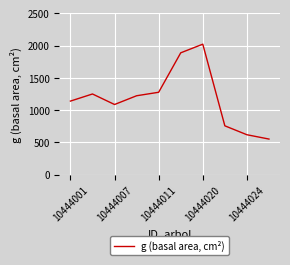

What is the smallest value displayed?

553.0